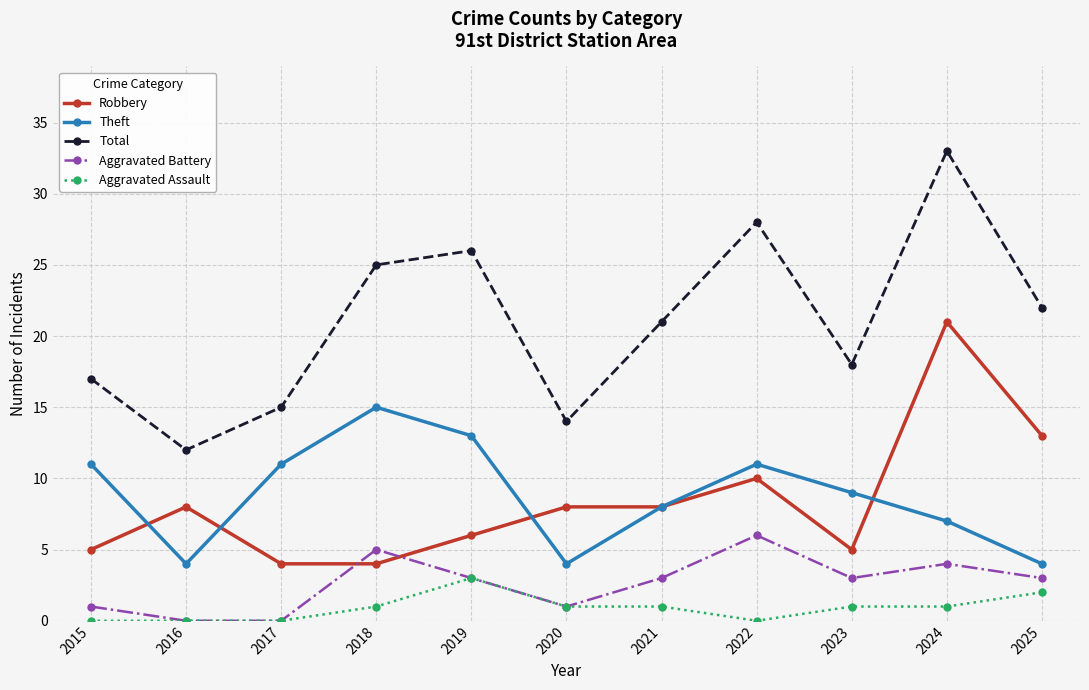

What is the value of the Total point at the 8th from the left?

28